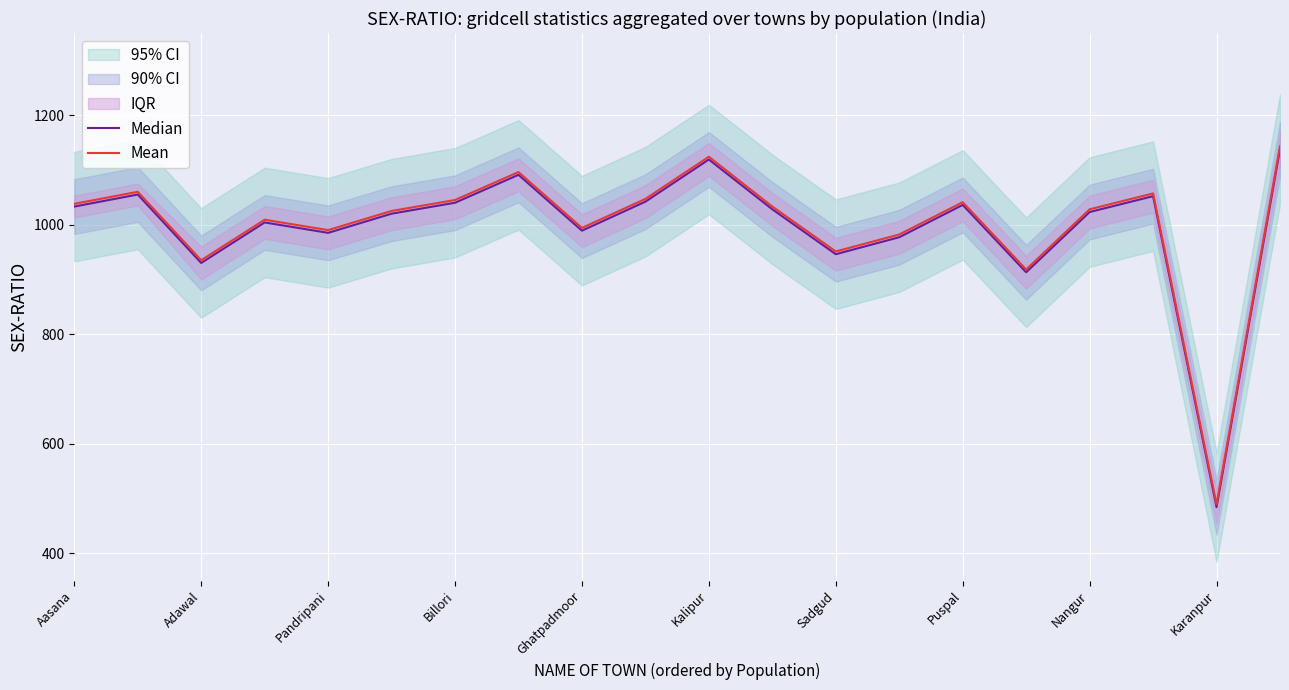

True or false: Median and Mean intersect in this chart.

False